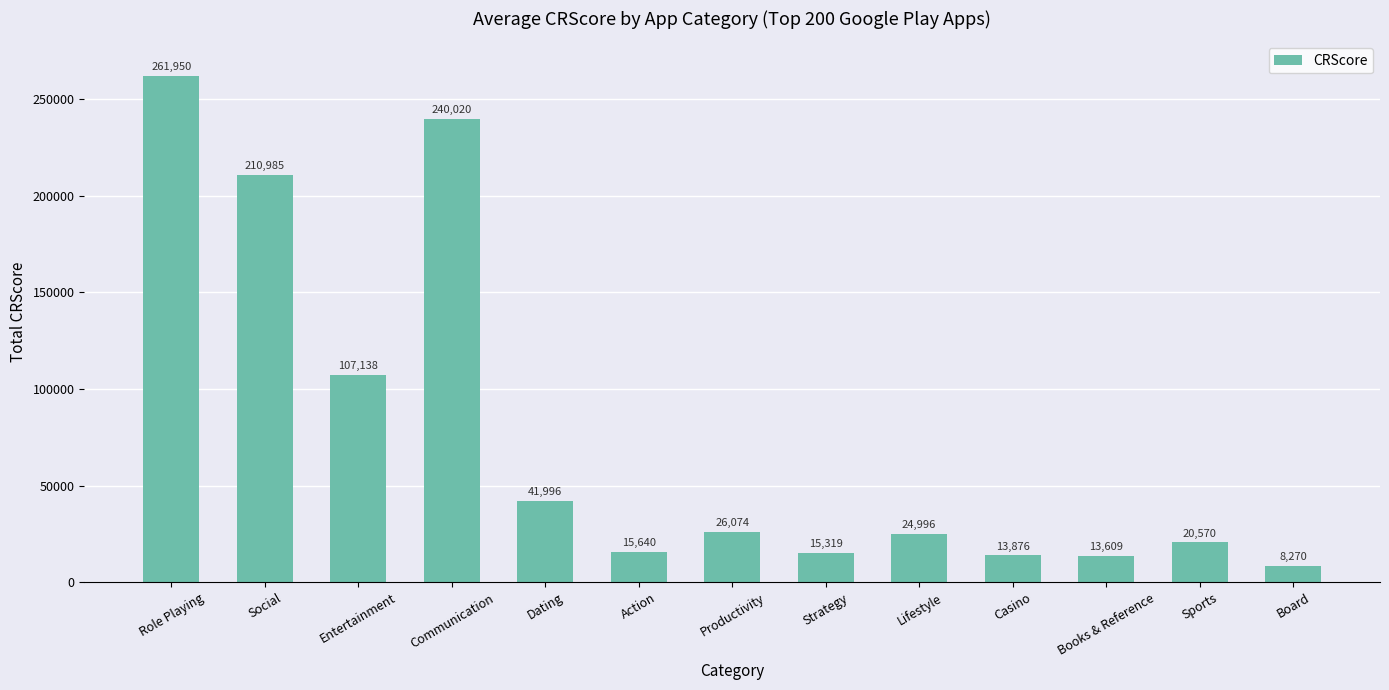

The value at Dating is 69183. True or false?

False